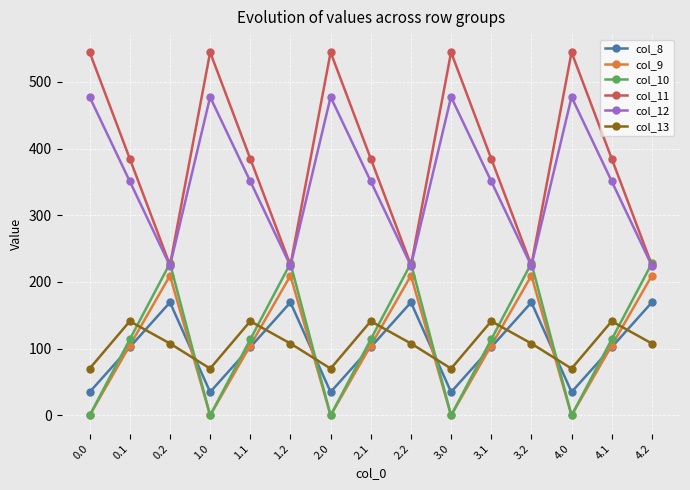

True or false: col_11 and col_13 cross at least once.

False